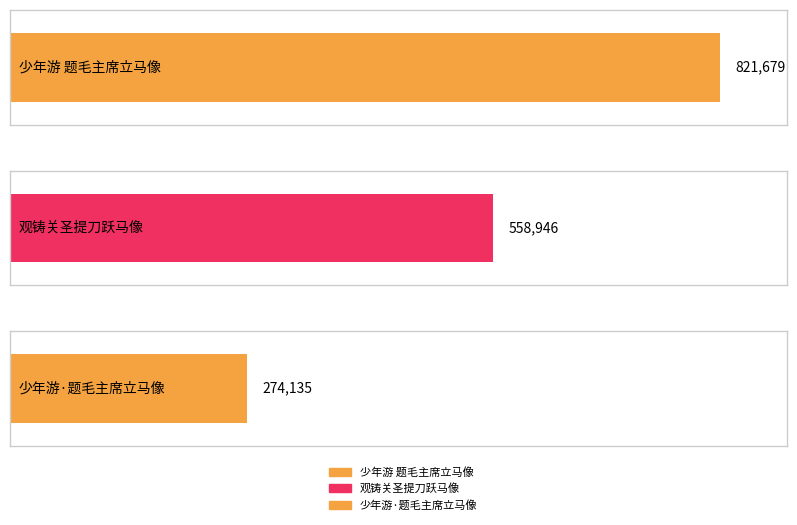

At which category does the chart reach its peak across all series?

少年游 题毛主席立马像